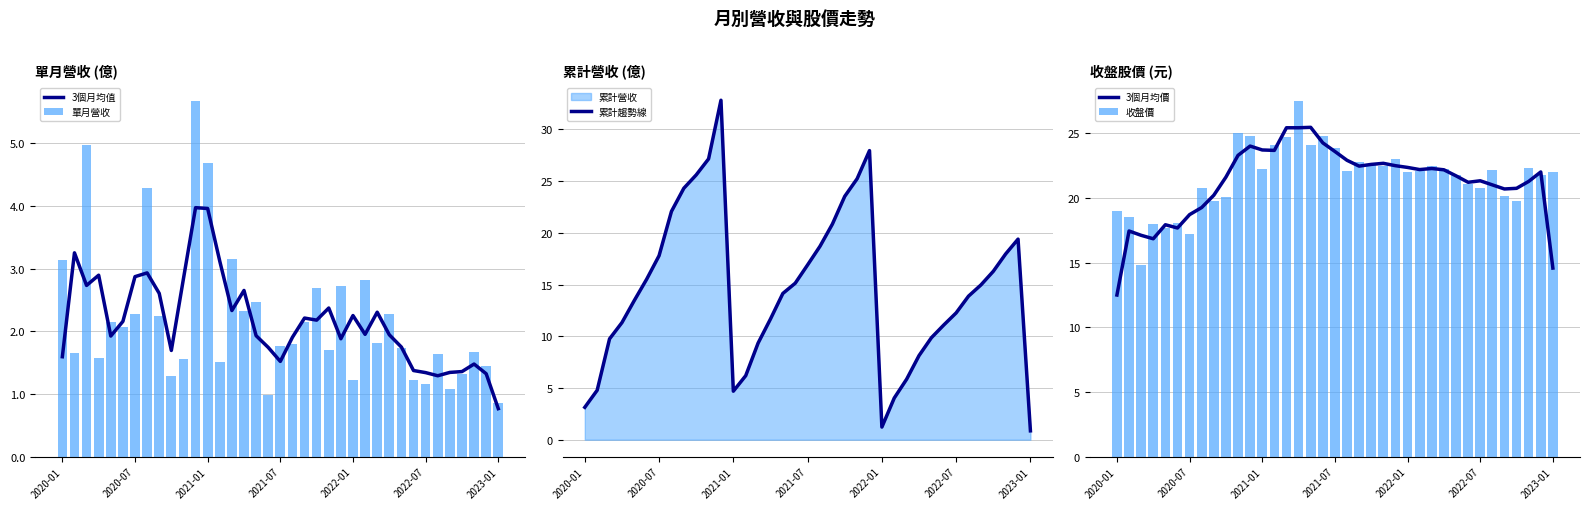

At how many categories does at least one series exceed 24?

11